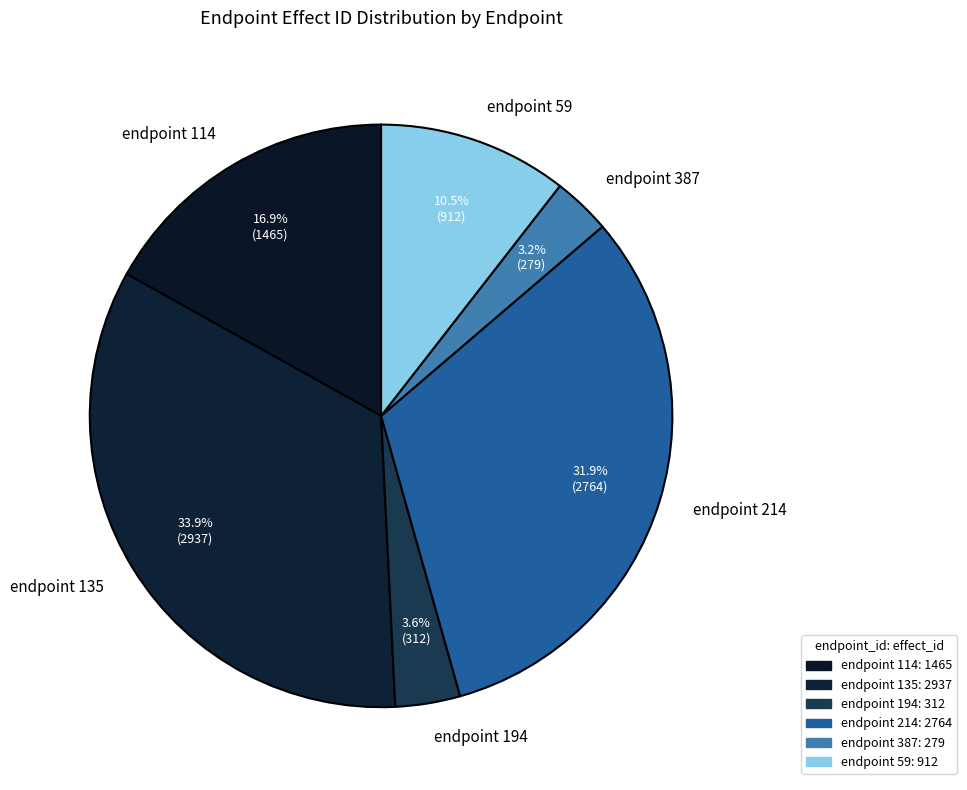

What portion of the pie excludes endpoint 59?

89.5%